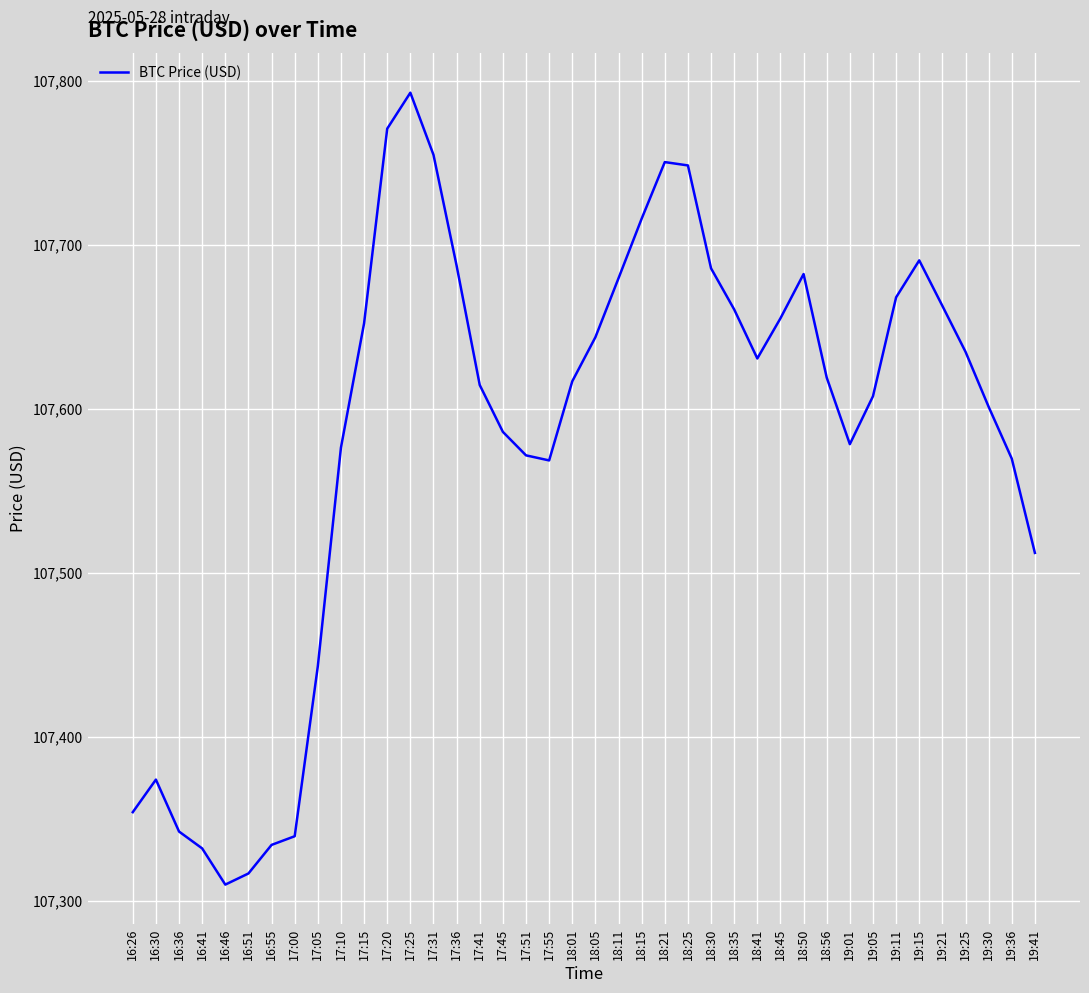

The value at 17:00 is 28798.7. True or false?

False